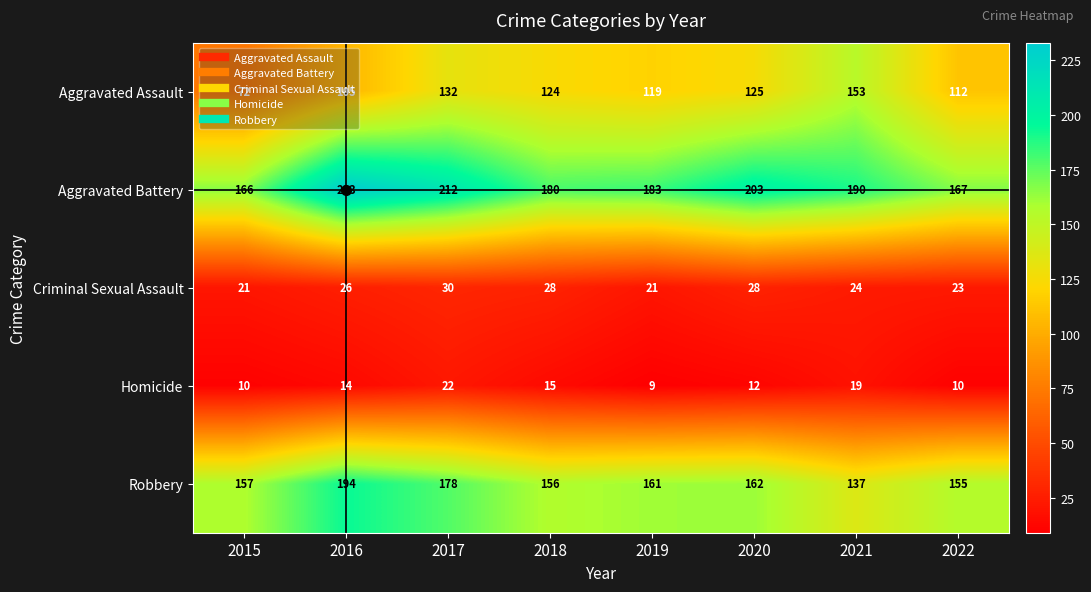

Which category has the highest value across all series?

2016